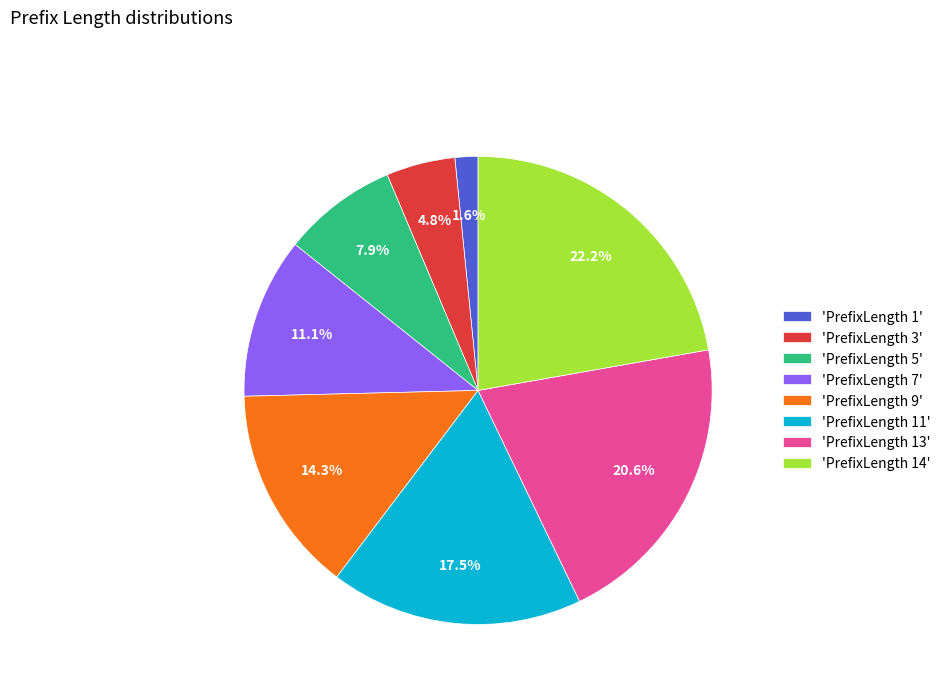

What is the smallest slice in the pie chart?

'PrefixLength 1'